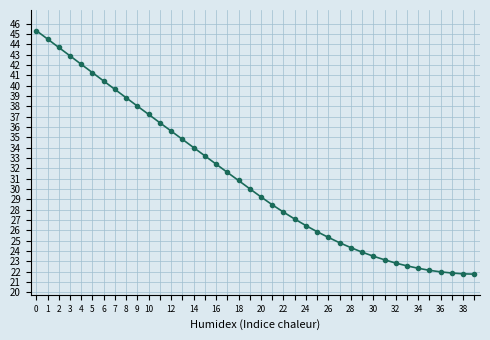

What is the maximum value shown in the chart?

45.3